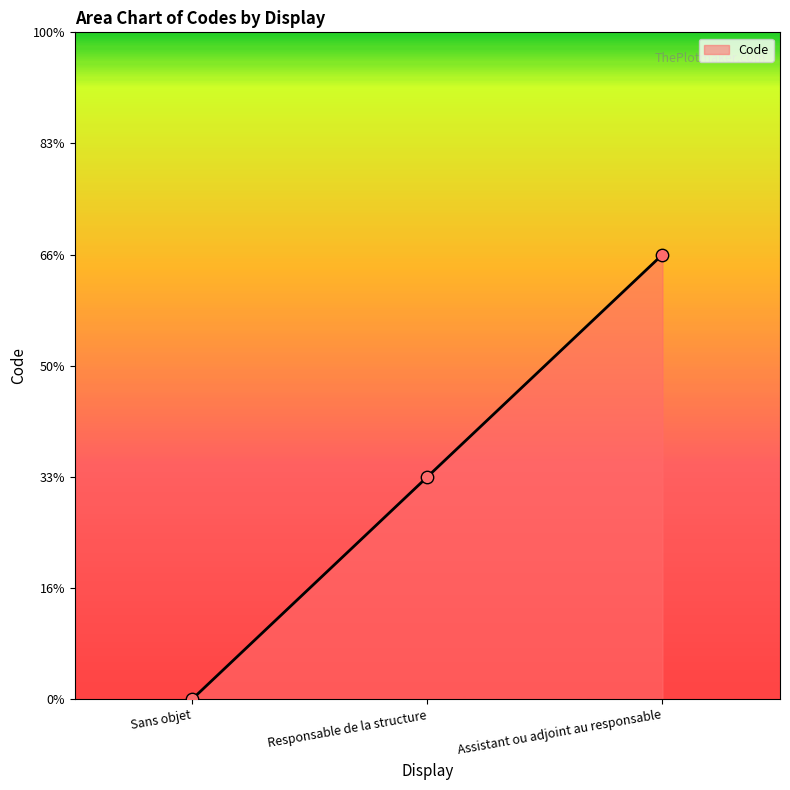

What is the change in value from Sans objet to Assistant ou adjoint au responsable?

+2